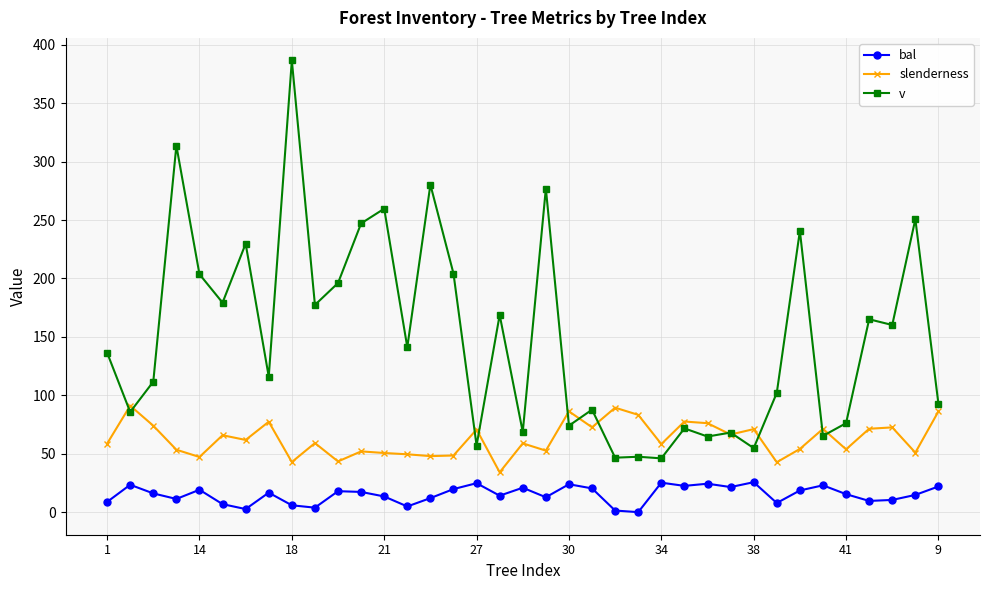

What is the value of the slenderness point at the 12th from the left?

52.0